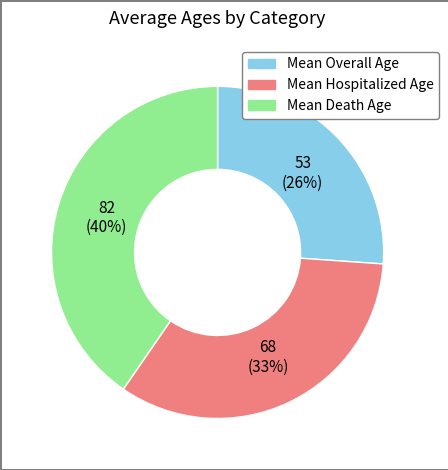

To the nearest percent, what is the difference between the largest and smallest slice percentages?

14%